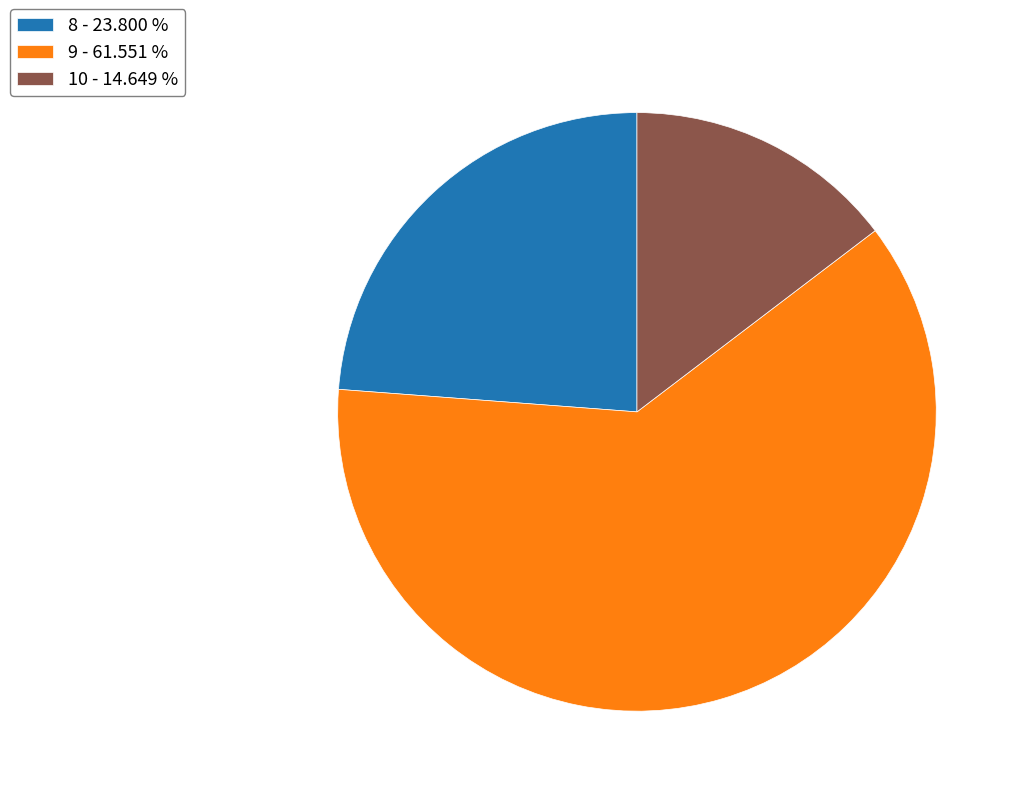

Combined, do 10 and 8 account for over 50%?

No